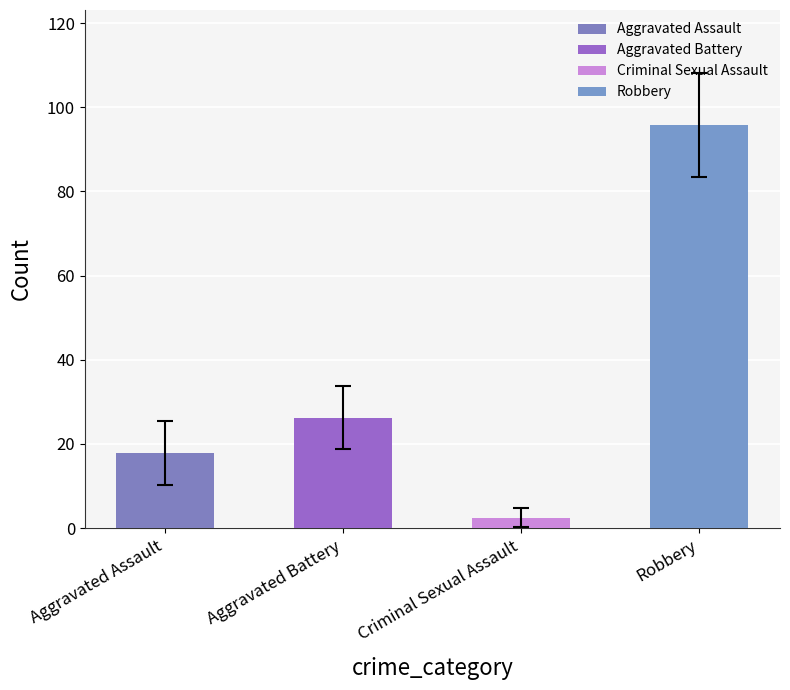

Does the chart contain any negative values?

No